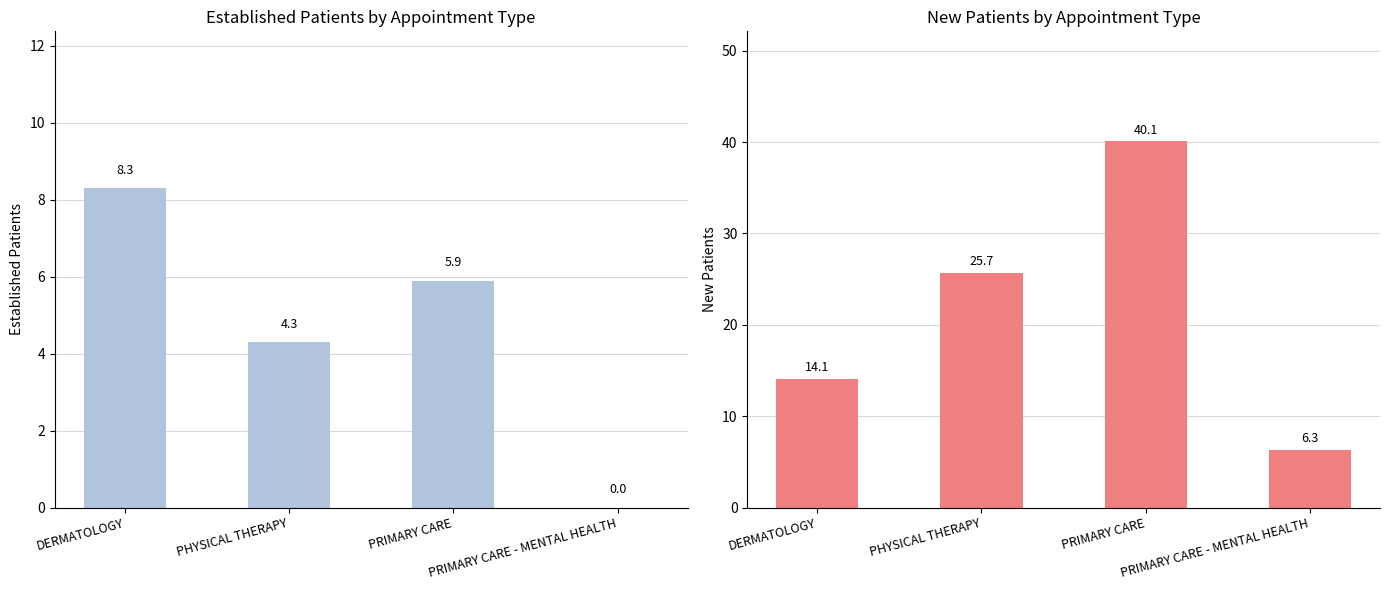

At DERMATOLOGY, list the series in order from smallest to largest.

EstablishedPatients, NewPatients